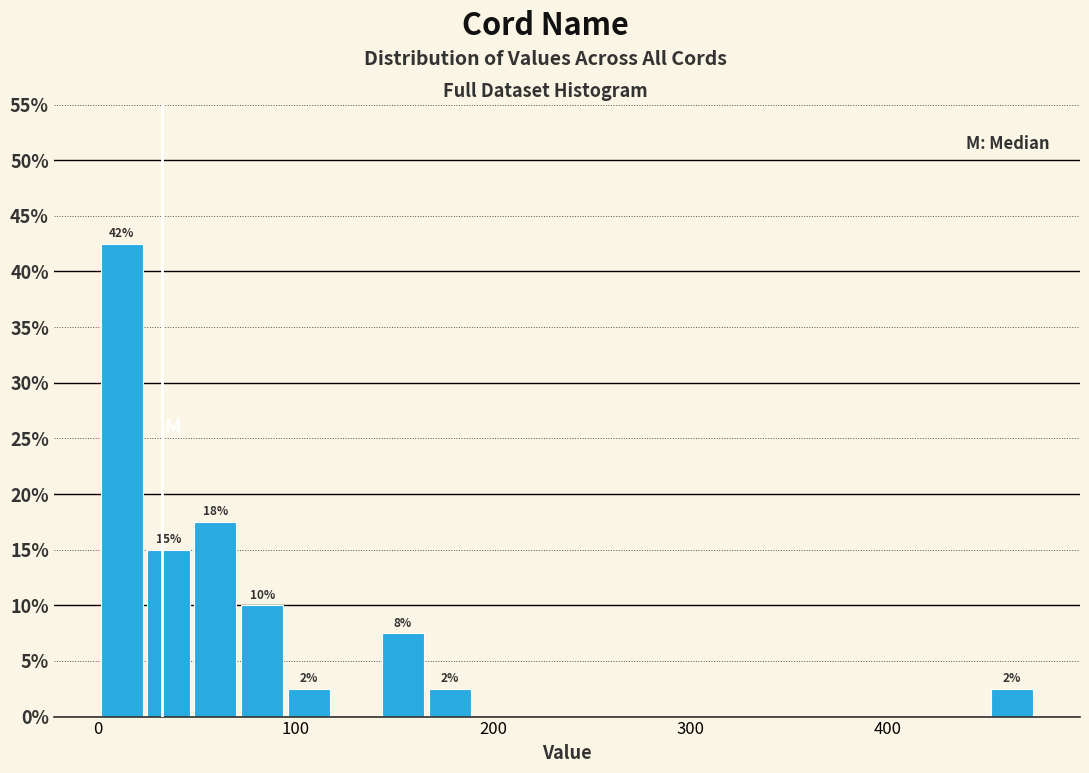

Around what value on the x-axis is the tallest bar? Give the approximate position of its centre, as read against the axis.

10